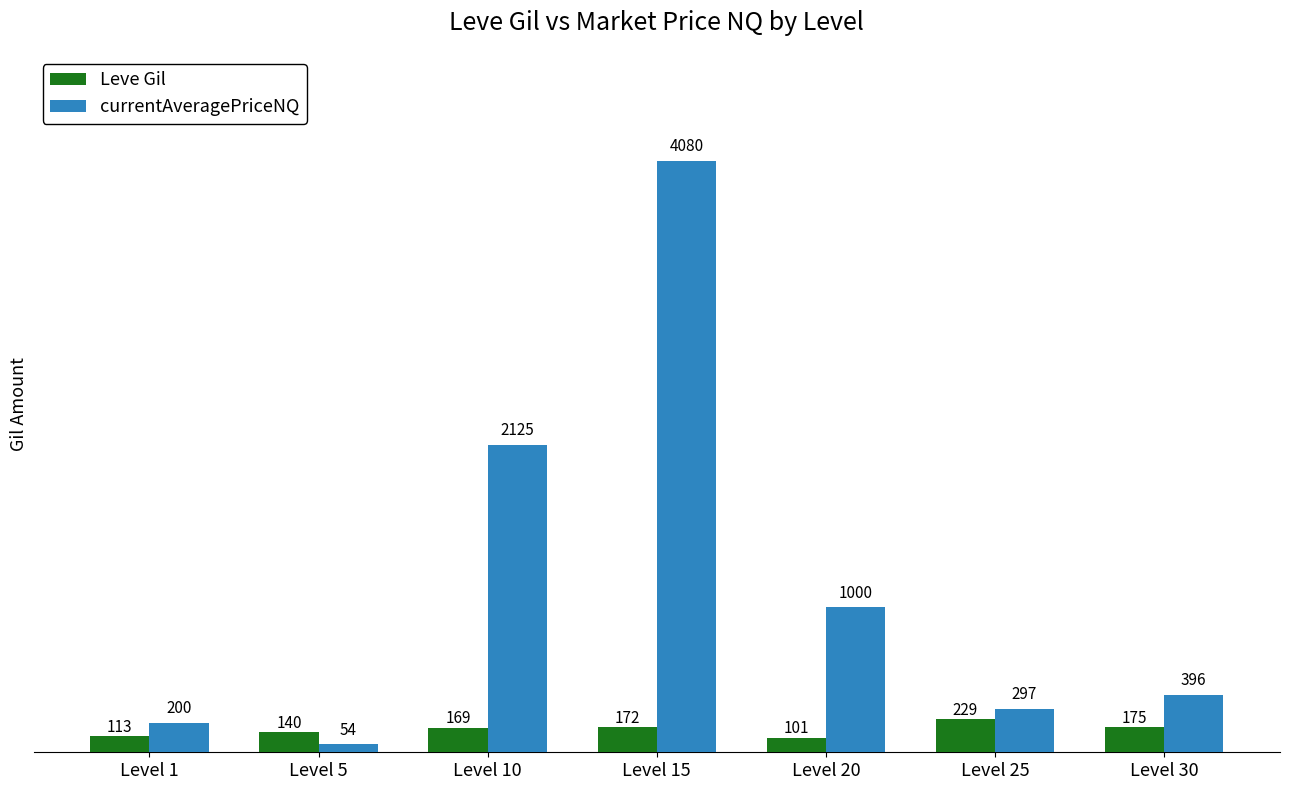

What is the value of the currentAveragePriceNQ bar at the 2nd from the left?

54